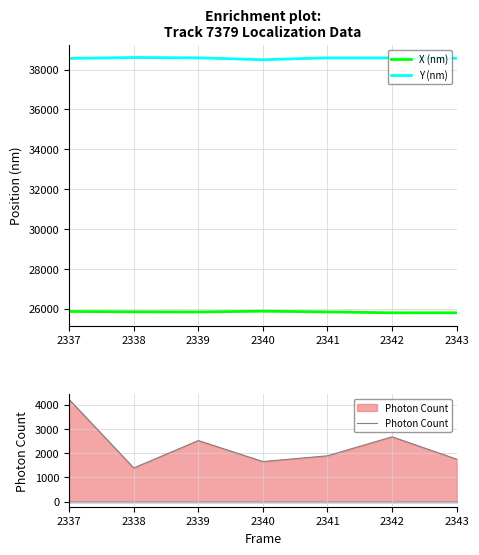

What is the approximate value of Y (nm) at 2338?

38608.5